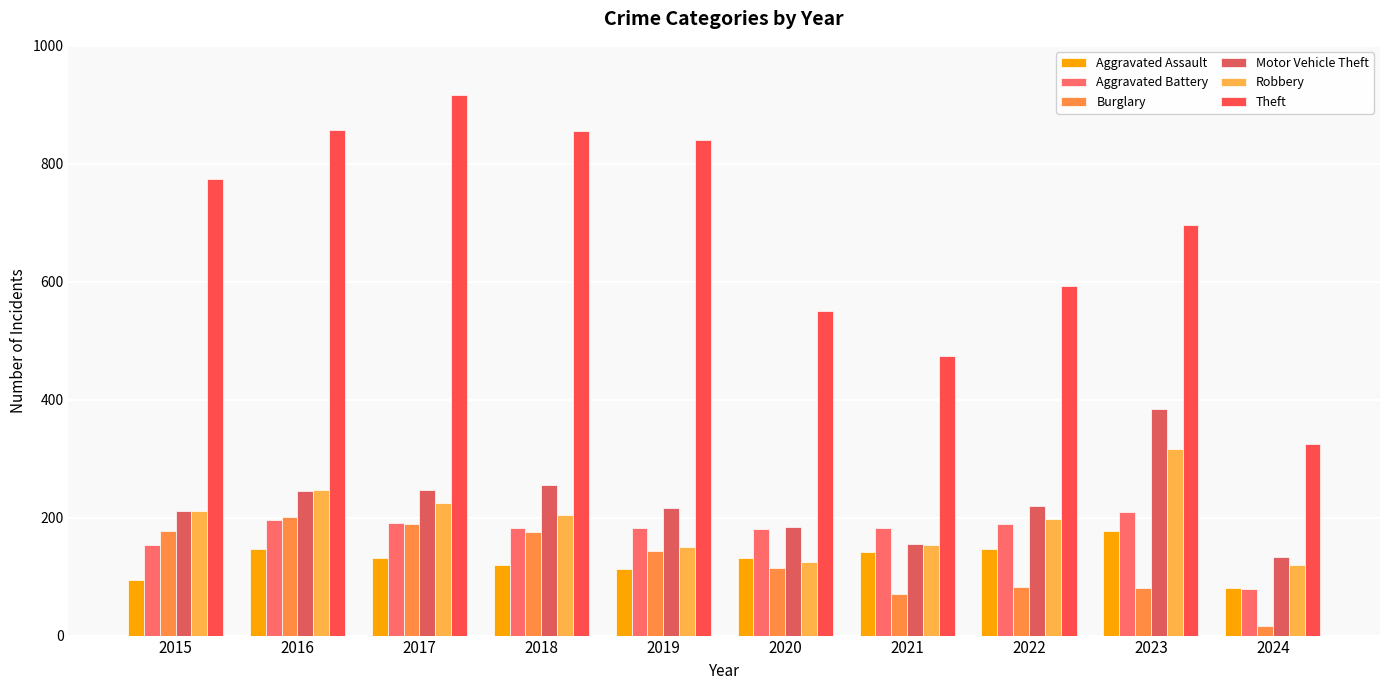

Rank the series by their maximum value, from highest to lowest.

Theft, Motor Vehicle Theft, Robbery, Aggravated Battery, Burglary, Aggravated Assault